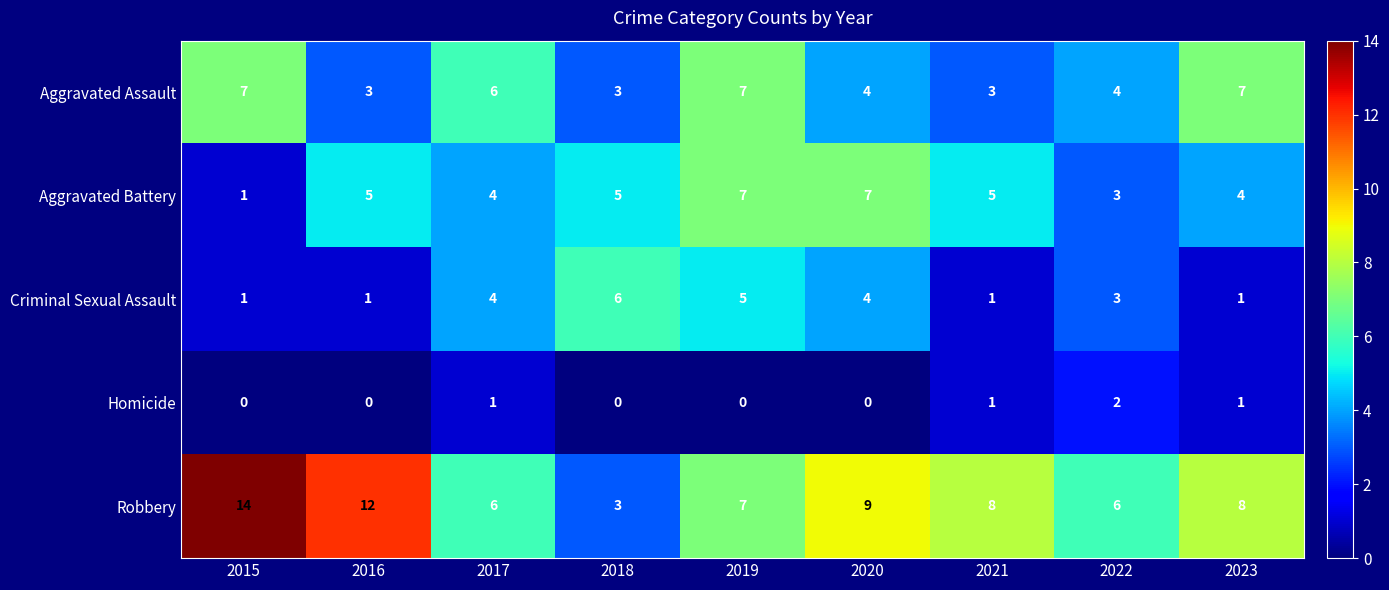

Which series has the largest total across all categories?

Robbery